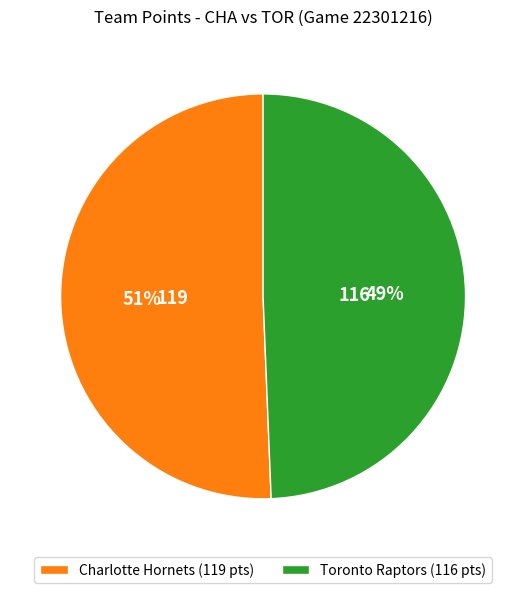

Is Charlotte Hornets the majority of the pie?

Yes